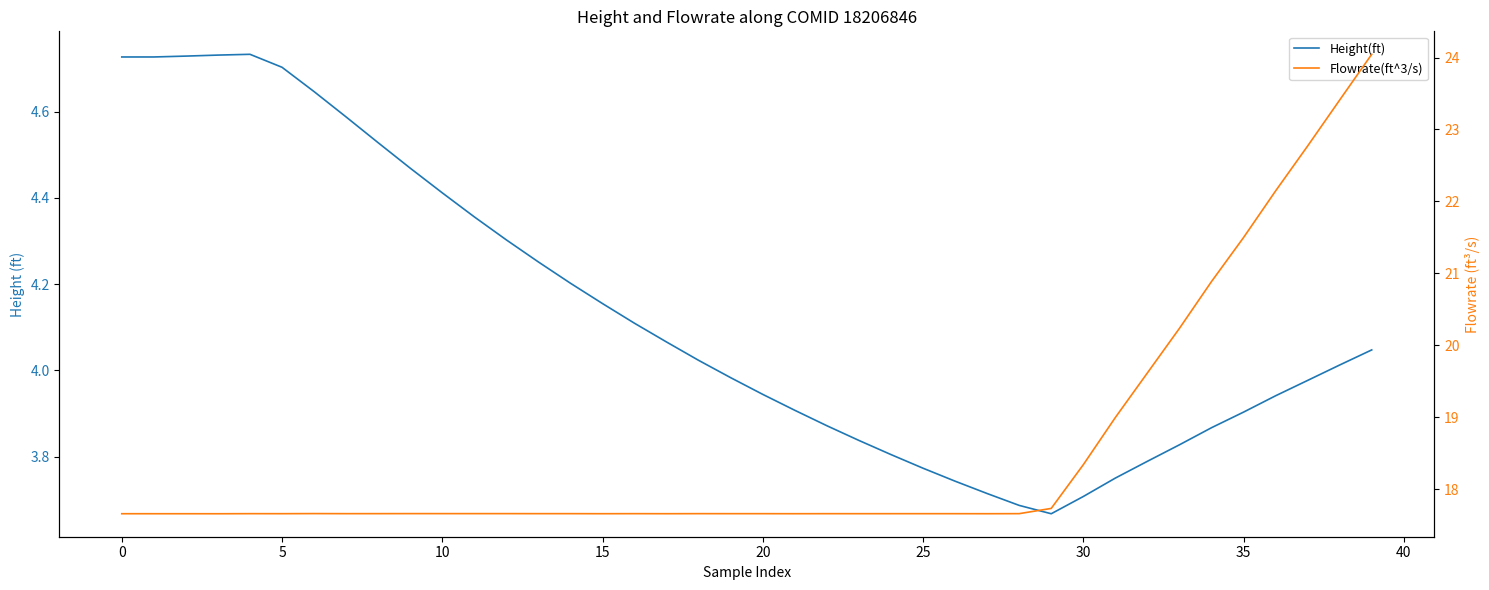

At how many categories does at least one series exceed 21?

5